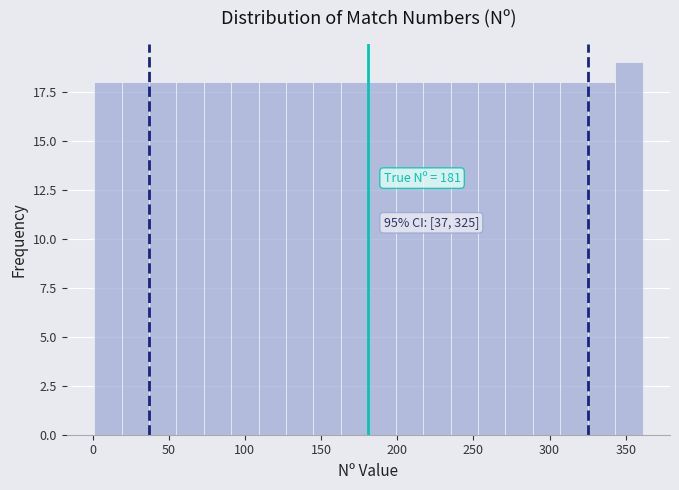

Around what value on the x-axis is the tallest bar? Give the approximate position of its centre, as read against the axis.

350